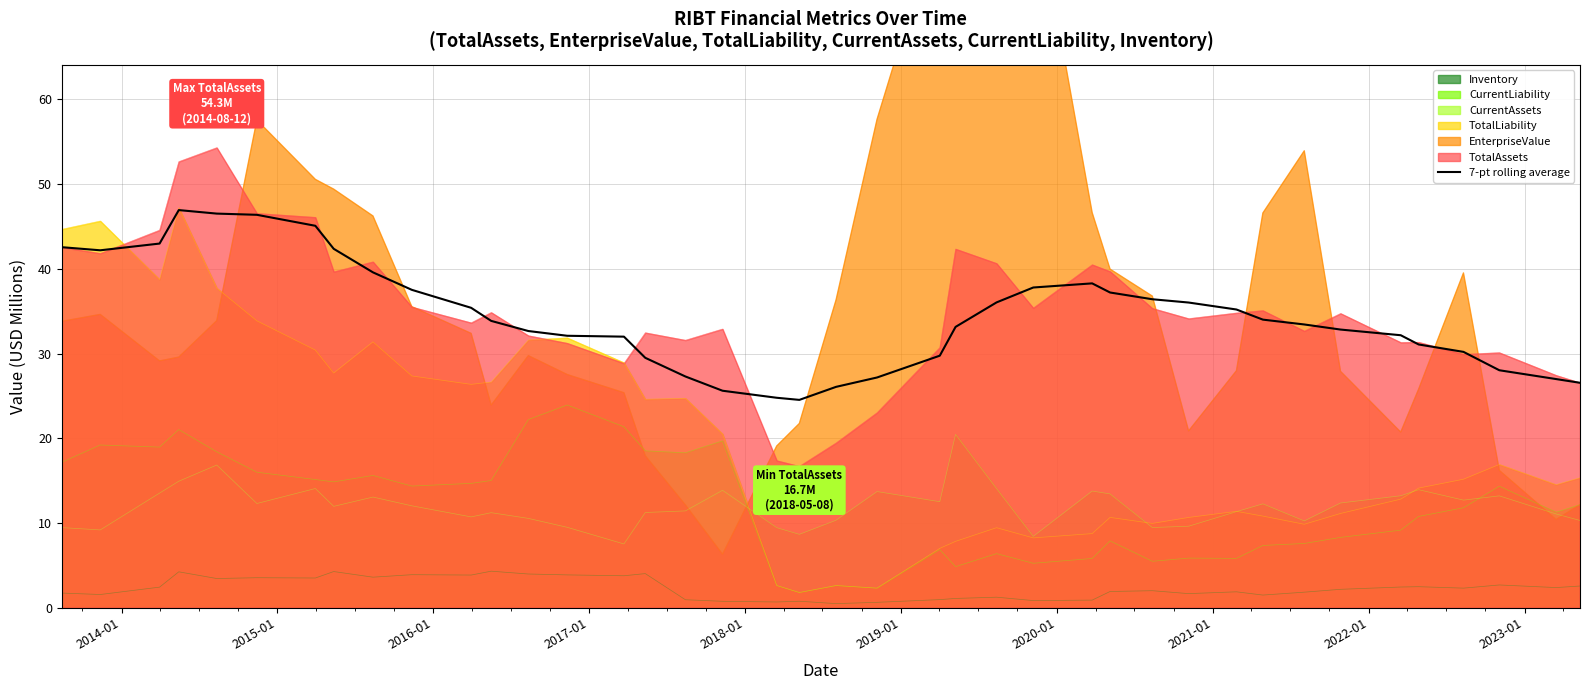

Reading left to right, what are all the values shown in this chart?

42.6	42.2	43.0	46.9	46.5	46.4	45.1	42.4	39.6	37.5	35.4	33.9	32.7	32.1	32.0	29.5	27.3	25.6	24.8	24.5	26.1	27.2	29.8	33.2	36.0	37.8	38.3	37.2	36.4	36.0	35.2	34.0	33.4	32.8	32.2	31.1	30.2	28.0	27.0	26.6